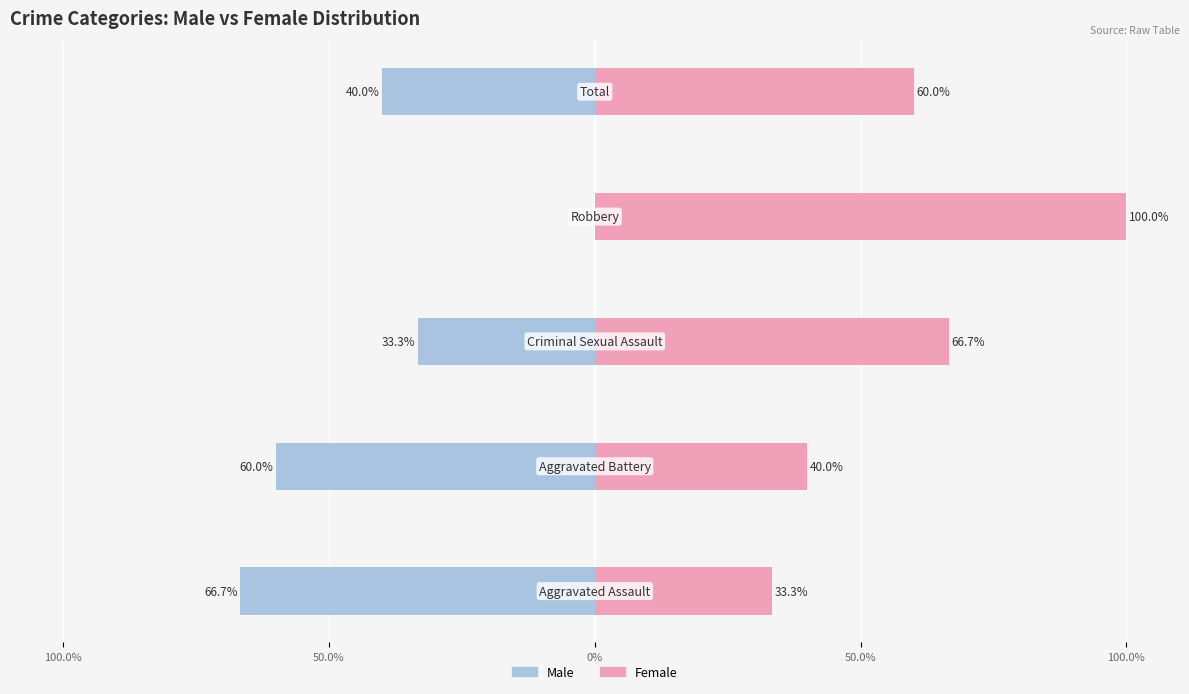

What are all the series names shown in the legend?

Male, Female